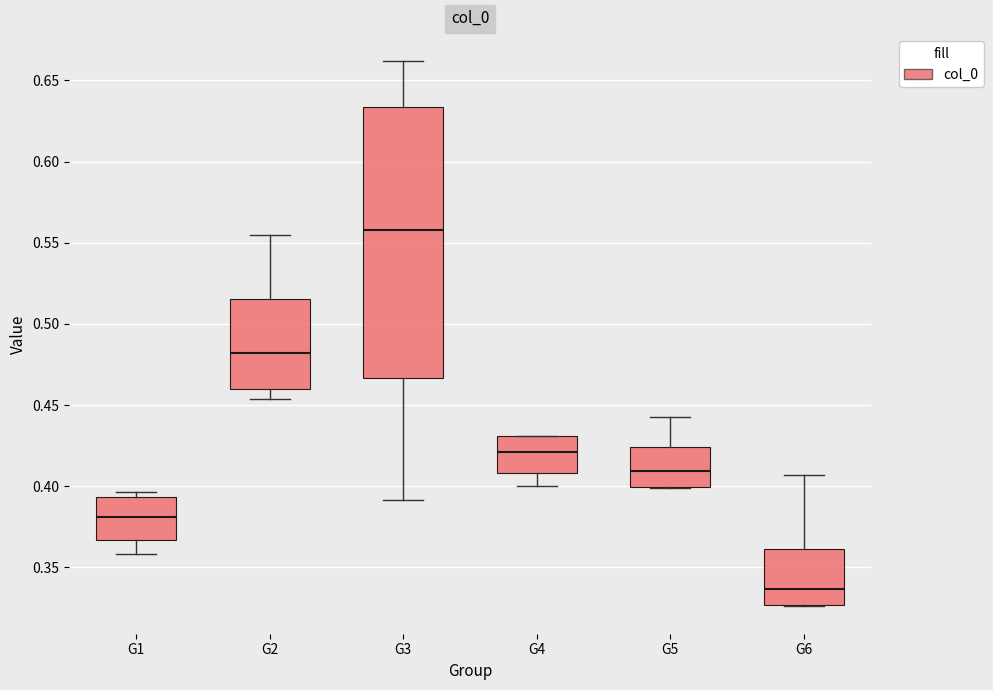

Reading left to right, transcribe this box plot: for each box, give where its median line is, the range the box spans, and where its two whiskers end, as read against the y-axis. The values are not printed on the chart, so give them approximately, as read against the axis.

G1: median 0.380, box 0.365 to 0.395, whiskers 0.360 to 0.395 (just above the box's upper edge)
G2: median 0.480, box 0.460 to 0.515, whiskers 0.455 to 0.555
G3: median 0.560, box 0.465 to 0.635, whiskers 0.390 to 0.660
G4: median 0.420, box 0.410 to 0.430, whiskers 0.400 to 0.430
G5: median 0.410, box 0.400 to 0.425, whiskers 0.400 to 0.445
G6: median 0.335, box 0.325 to 0.360, whiskers 0.325 to 0.405